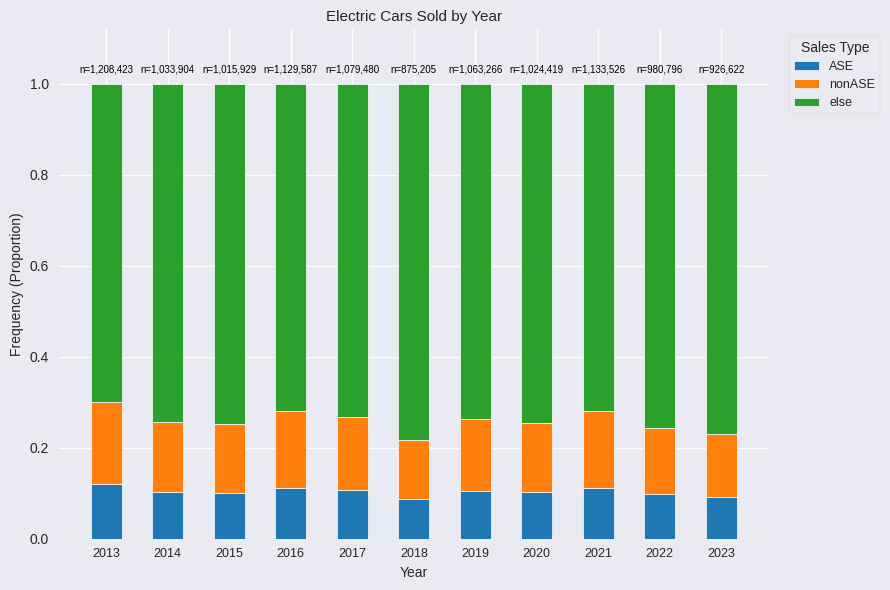

What is the total value across all series at 2016?

1.0